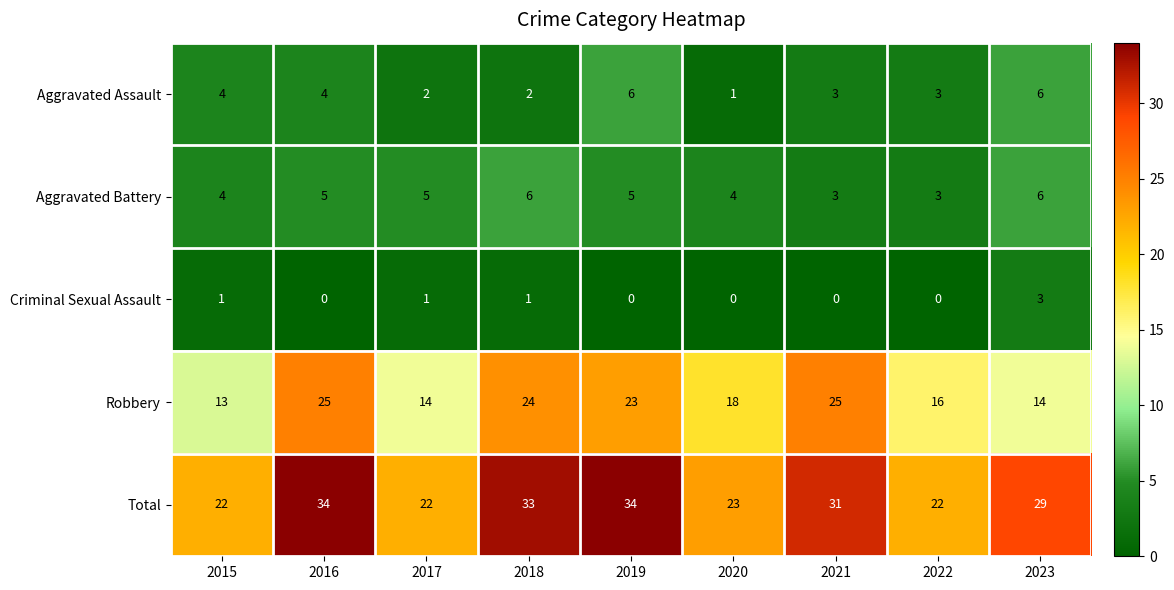

What is the greatest value displayed?

34